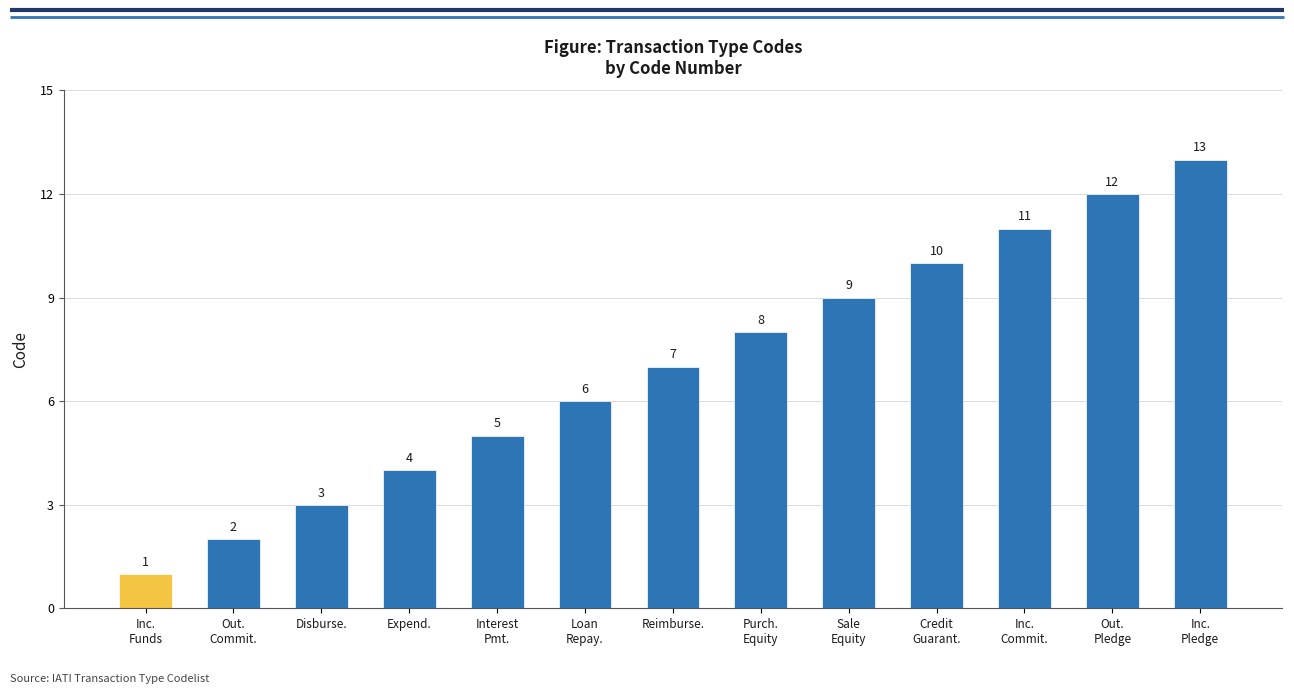

How many data points are less than 7?

6